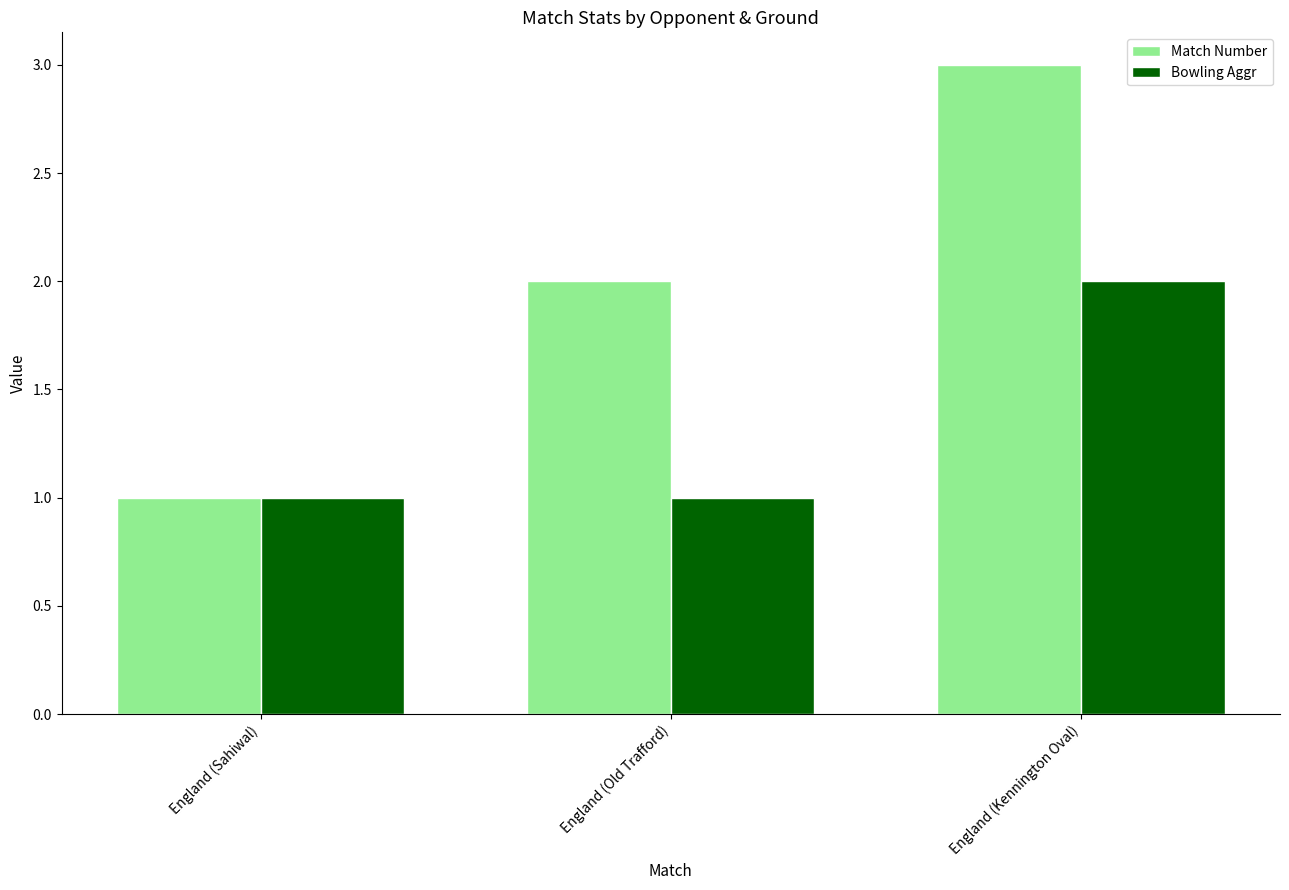

What is the maximum value shown in the chart?

3